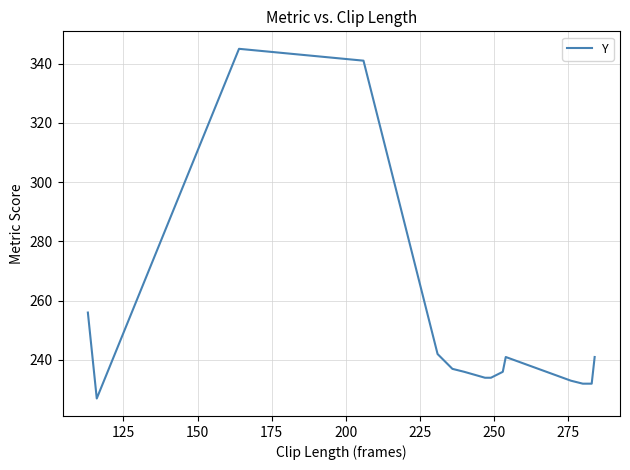

How many lines are shown in the chart?

1